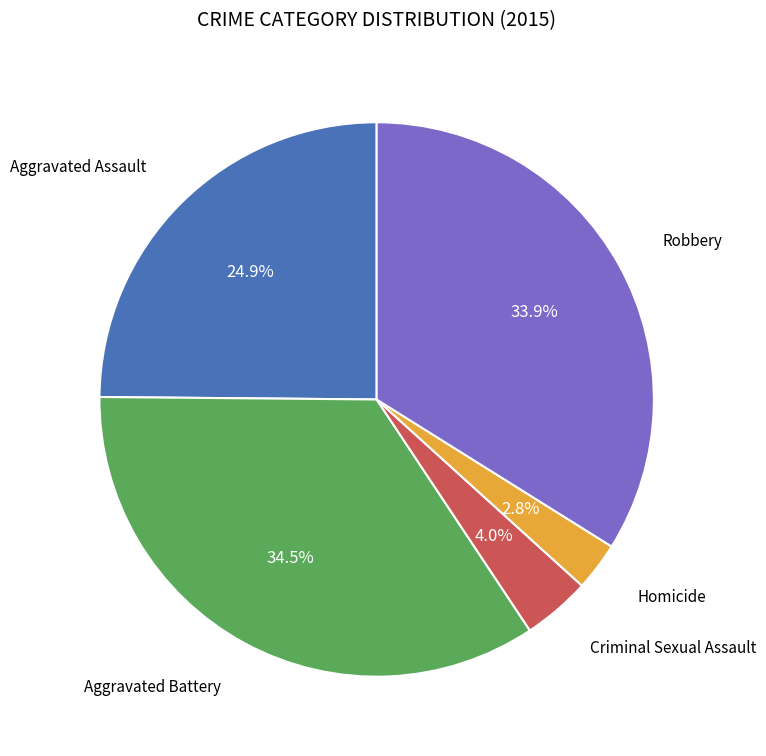

Is there a majority slice in this chart?

No